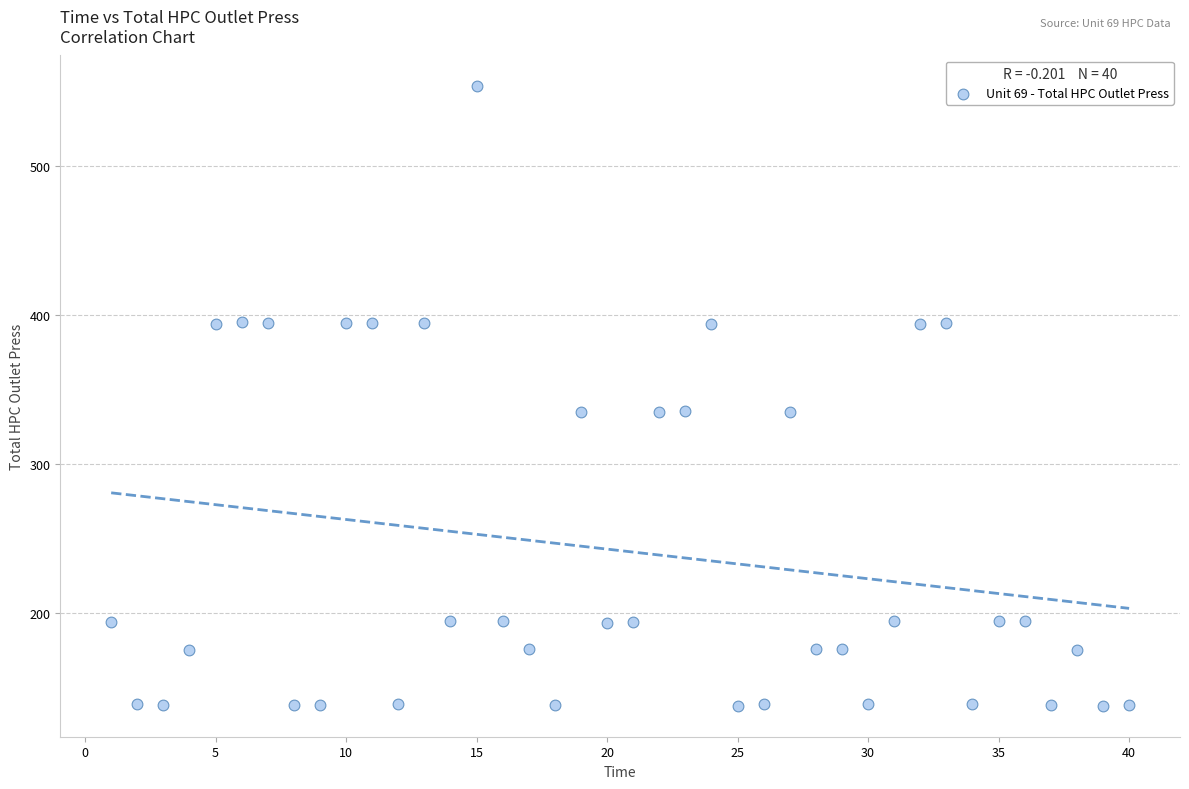

What is the range of X values (max minus min)?

39.0